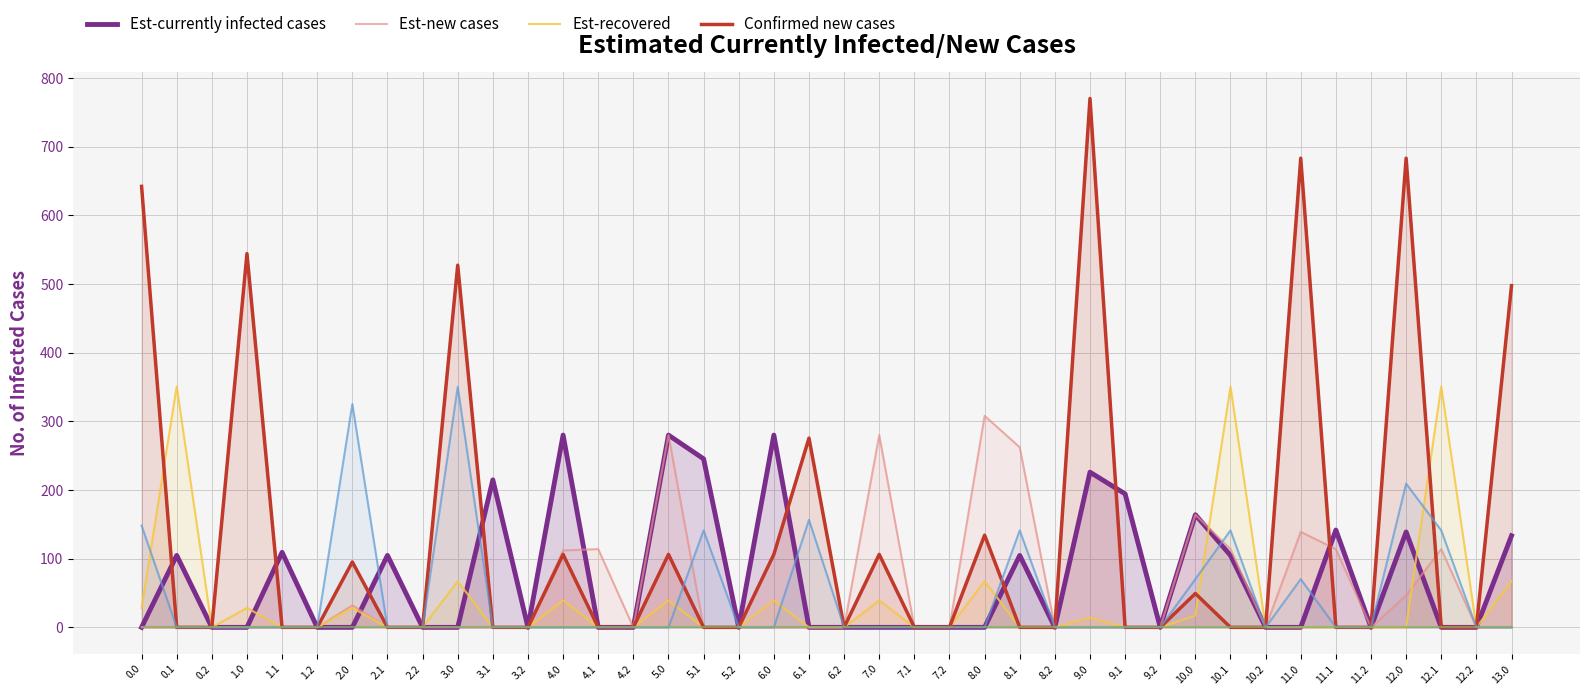

At 12.1, list the series in order from smallest to largest.

Est-currently infected cases, Confirmed new cases, col_17, Est-new cases, col_13, Est-recovered